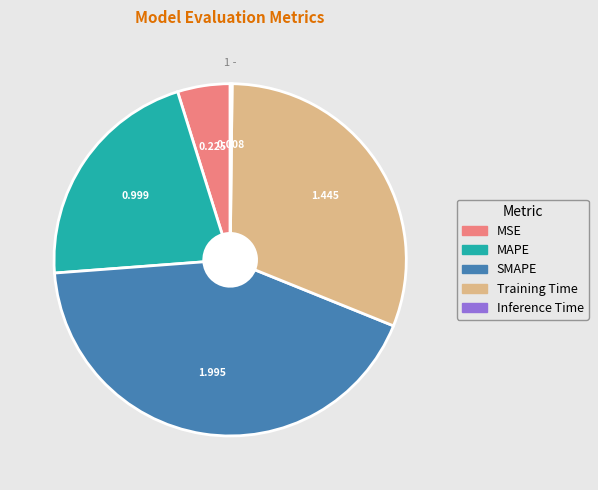

Does MAPE represent more than half of the total?

No